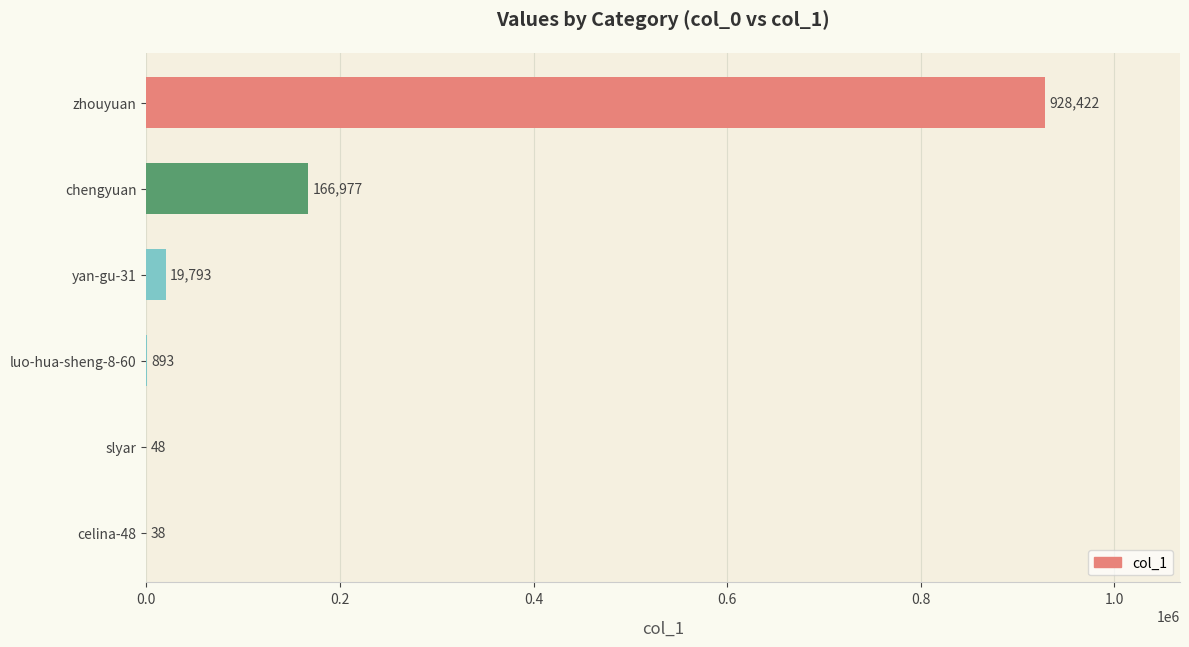

Which has a higher value, zhouyuan or celina-48?

zhouyuan